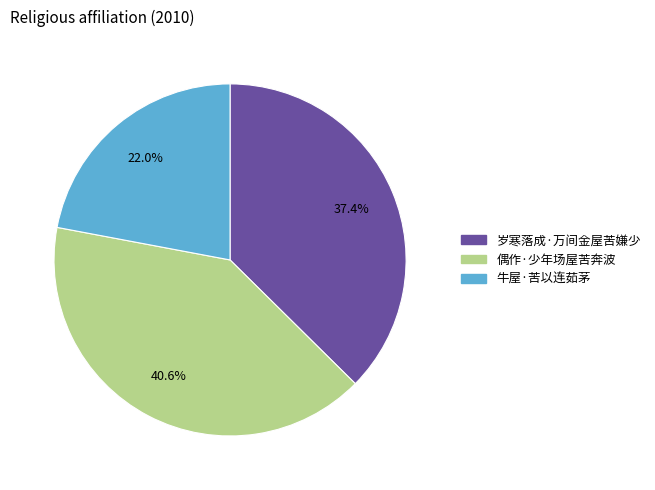

The 偶作·少年场屋苦奔波 slice represents 26% of the pie. True or false?

False